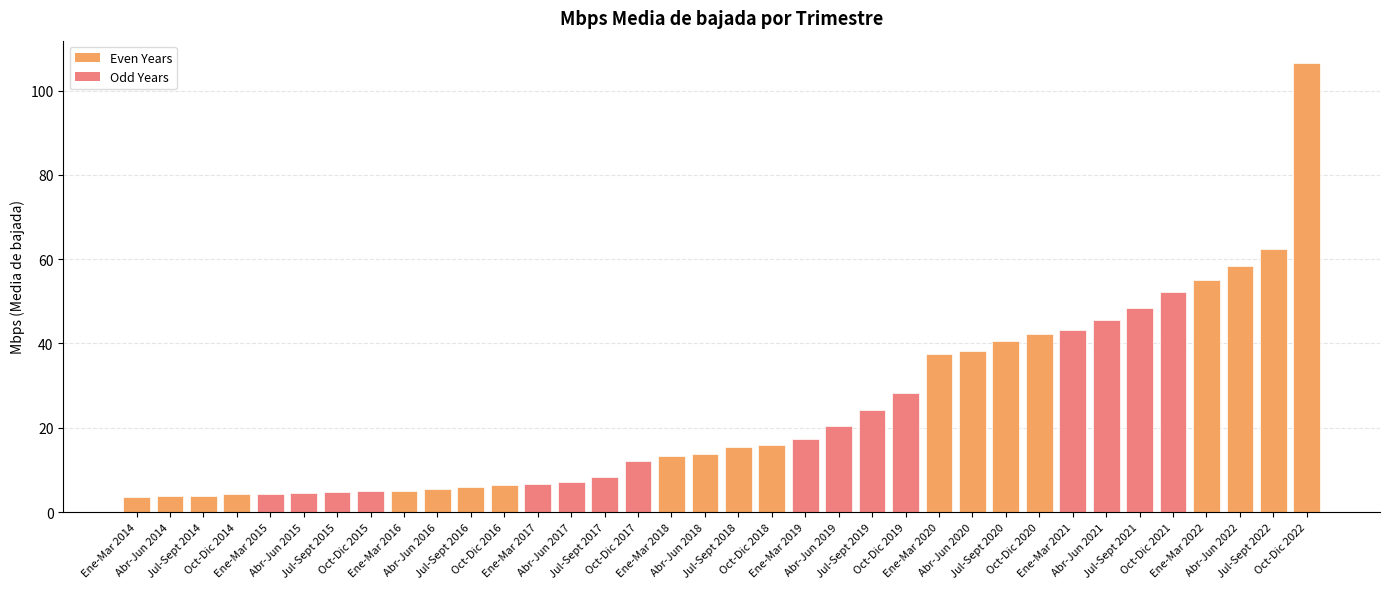

What is the average value?

24.2